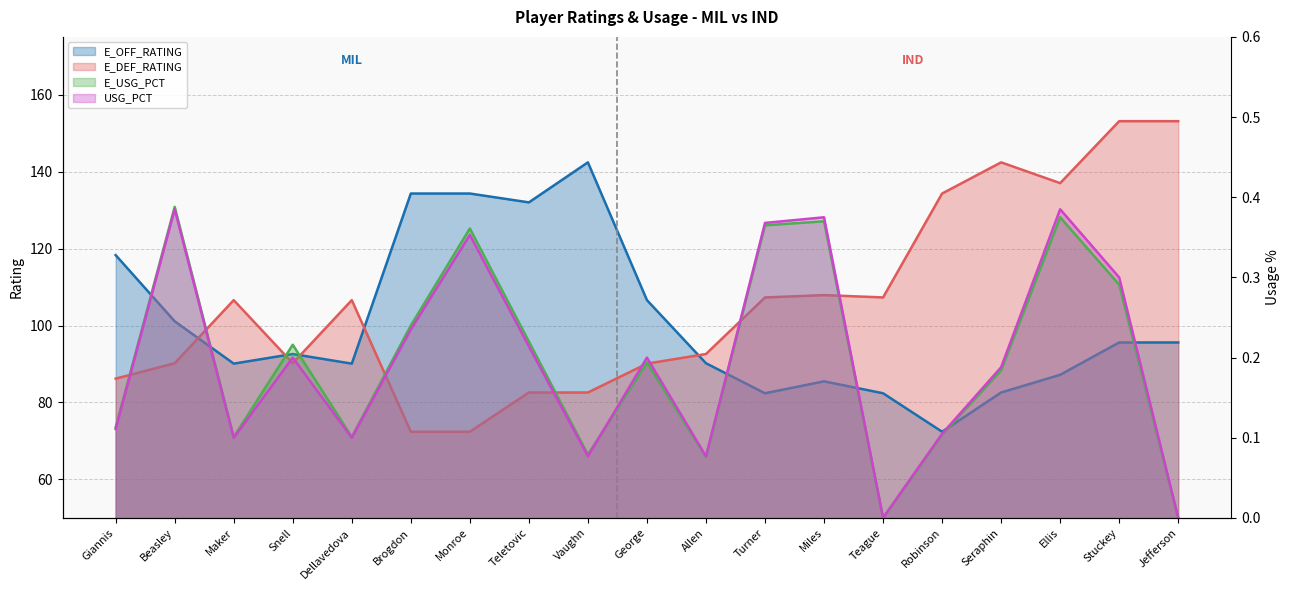

Rank the series by their maximum value, from highest to lowest.

E_DEF_RATING, E_OFF_RATING, E_USG_PCT, USG_PCT